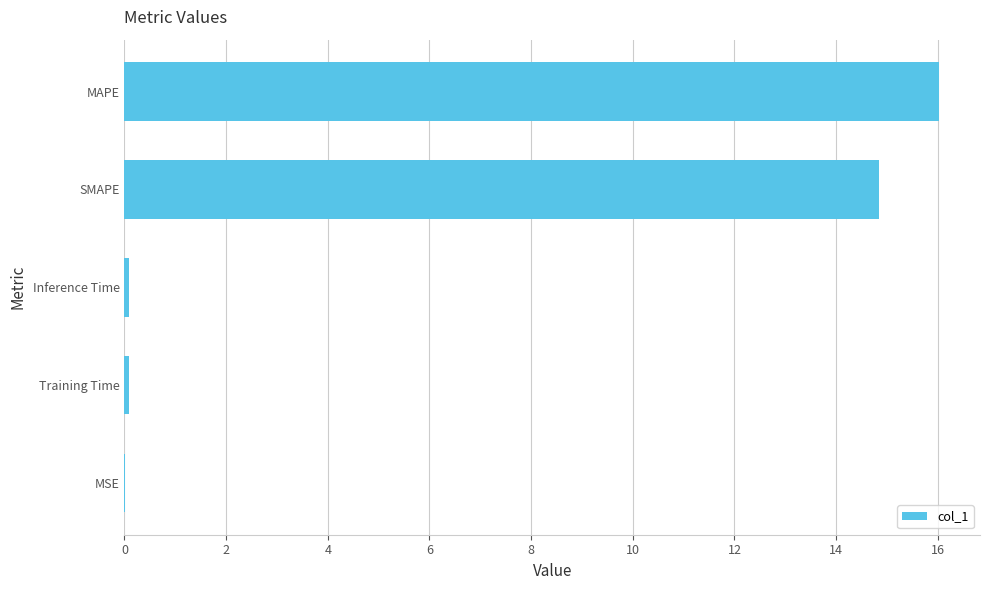

What is the sum of all values?

31.1